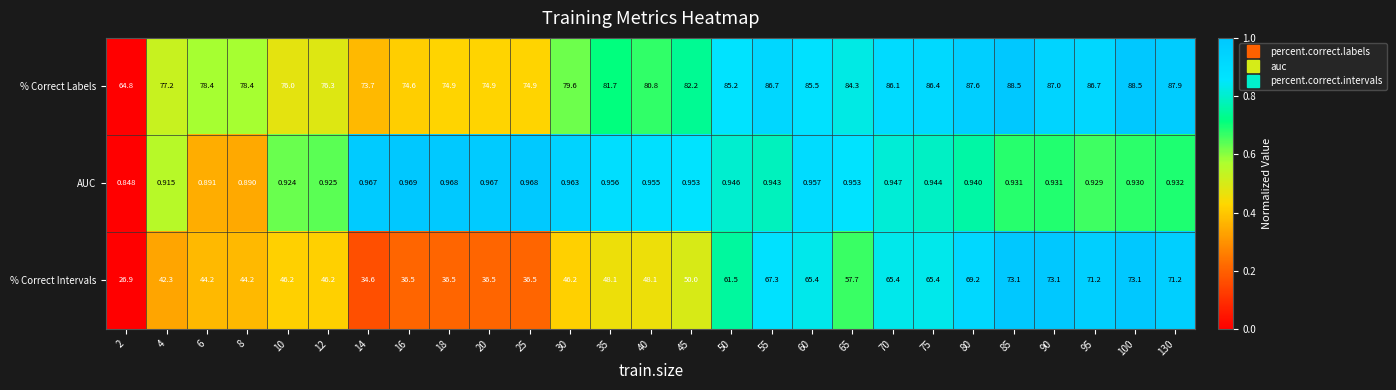

What is the total value across all series at 18?

112.4